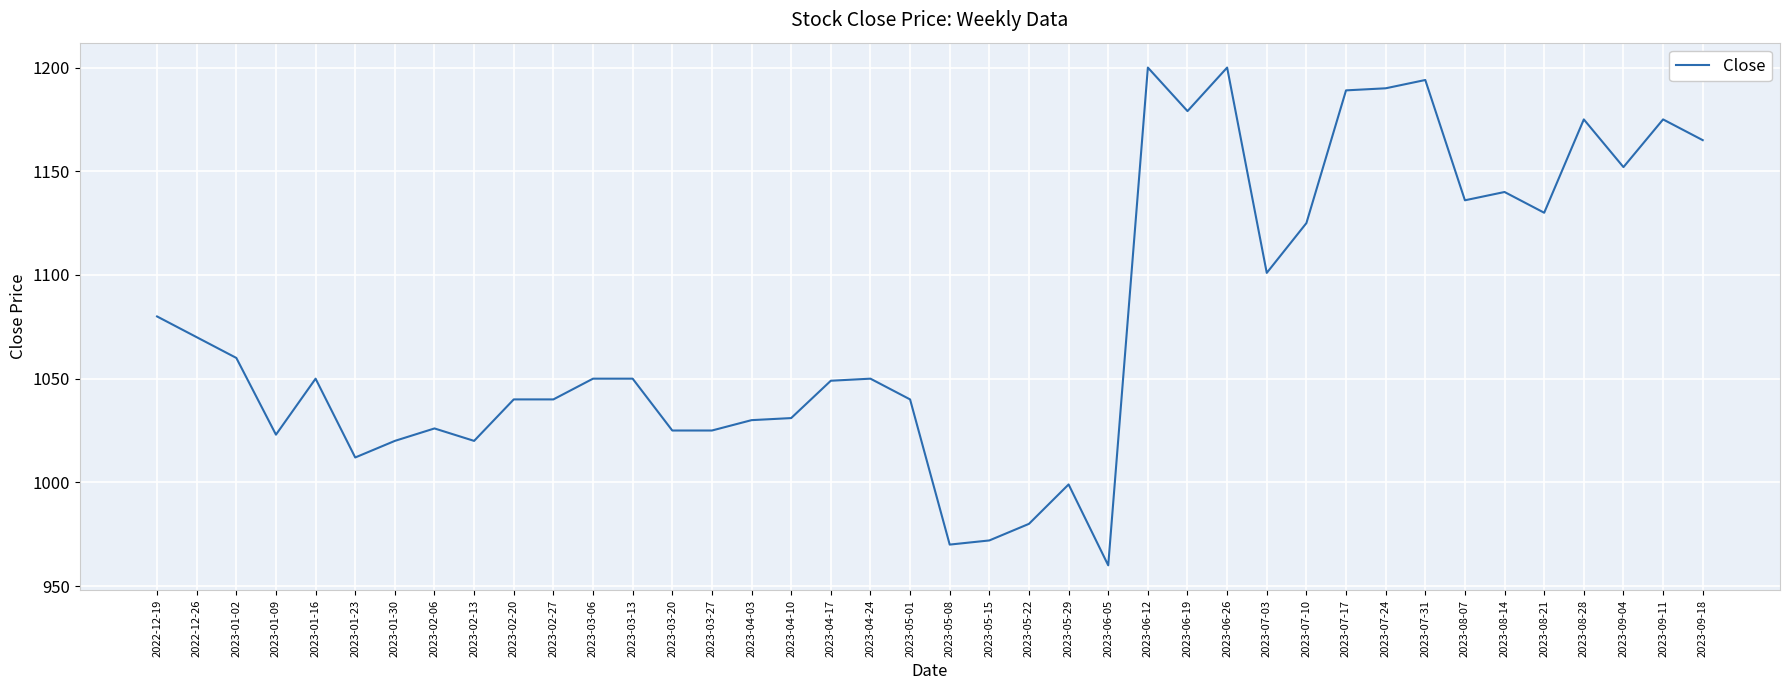

Approximately how many times larger is the value at 2023-07-17 compared to 2023-02-20?

1.1